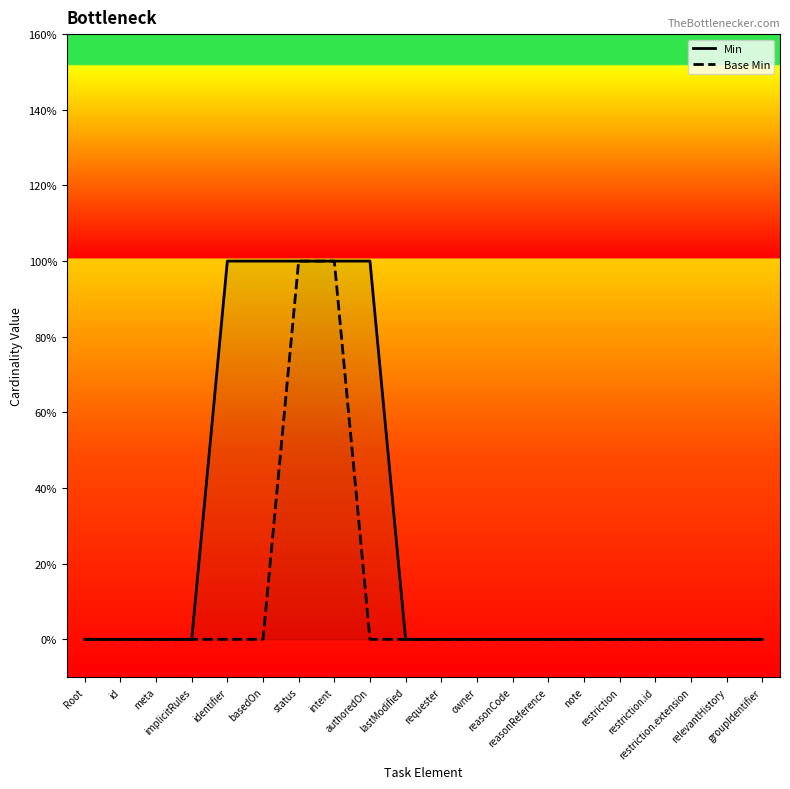

At how many categories does at least one series exceed 0?

5